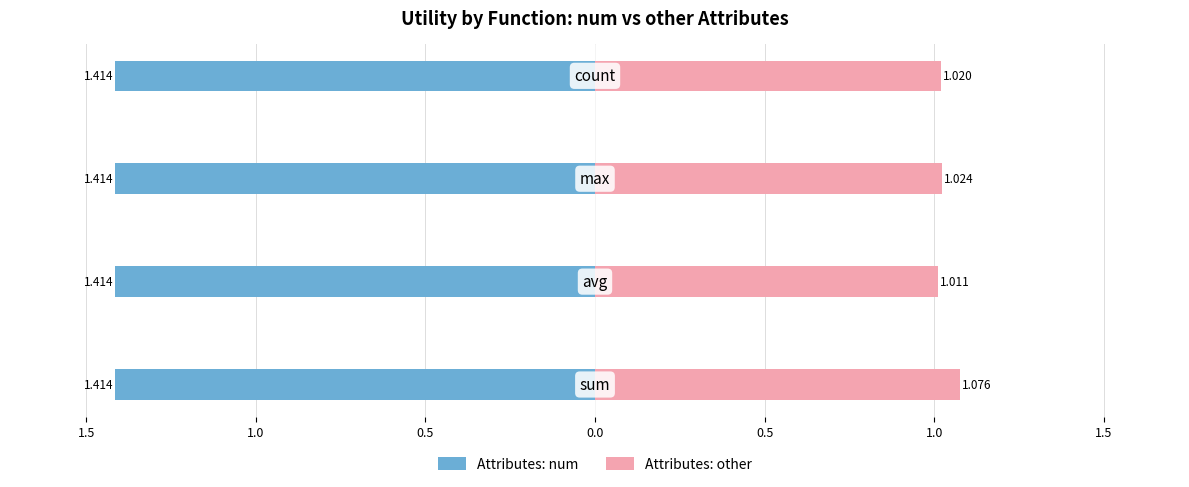

What are all the series names shown in the legend?

Attributes: num, Attributes: other